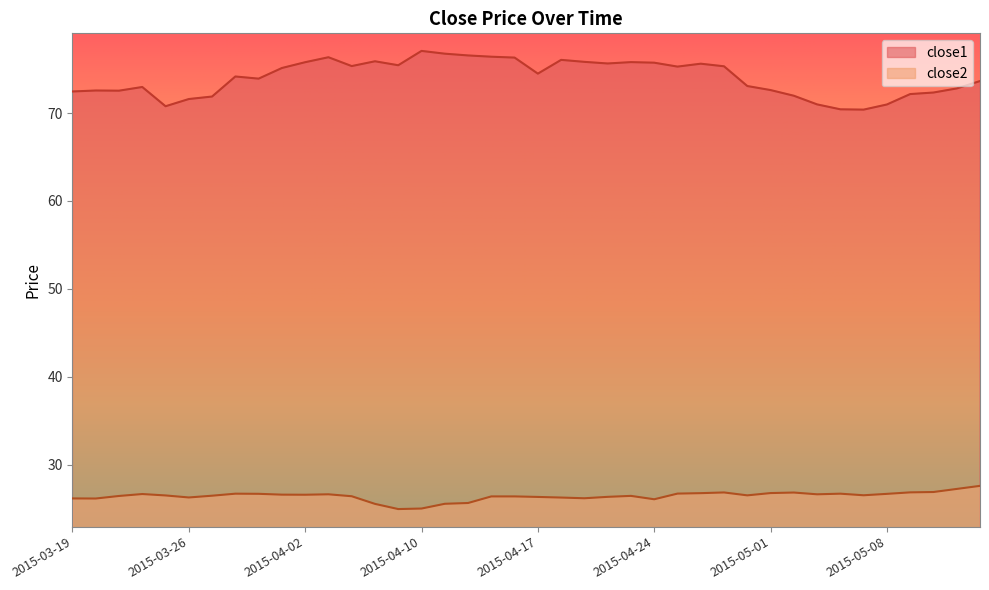

Reading left to right, extract all data points from this chart.

close1: 2015-03-19=72.5	2015-03-20=72.6	2015-03-23=72.5	2015-03-24=73.0	2015-03-25=70.8	2015-03-26=71.6	2015-03-27=71.9	2015-03-30=74.2	2015-03-31=73.9	2015-04-01=75.1	2015-04-02=75.8	2015-04-06=76.3	2015-04-07=75.3	2015-04-08=75.9	2015-04-09=75.4	2015-04-10=77.1	2015-04-13=76.8	2015-04-14=76.6	2015-04-15=76.4	2015-04-16=76.3	2015-04-17=74.5	2015-04-20=76.0	2015-04-21=75.8	2015-04-22=75.6	2015-04-23=75.8	2015-04-24=75.7	2015-04-27=75.3	2015-04-28=75.6	2015-04-29=75.3	2015-04-30=73.1	2015-05-01=72.6	2015-05-04=72.0	2015-05-05=71.0	2015-05-06=70.4	2015-05-07=70.4	2015-05-08=71.0	2015-05-11=72.2	2015-05-12=72.3	2015-05-13=72.8	2015-05-14=73.6
close2: 2015-03-19=26.2	2015-03-20=26.1	2015-03-23=26.4	2015-03-24=26.7	2015-03-25=26.5	2015-03-26=26.3	2015-03-27=26.5	2015-03-30=26.7	2015-03-31=26.7	2015-04-01=26.6	2015-04-02=26.6	2015-04-06=26.6	2015-04-07=26.4	2015-04-08=25.5	2015-04-09=24.9	2015-04-10=25.0	2015-04-13=25.5	2015-04-14=25.6	2015-04-15=26.4	2015-04-16=26.4	2015-04-17=26.3	2015-04-20=26.3	2015-04-21=26.2	2015-04-22=26.3	2015-04-23=26.4	2015-04-24=26.1	2015-04-27=26.7	2015-04-28=26.8	2015-04-29=26.8	2015-04-30=26.5	2015-05-01=26.8	2015-05-04=26.8	2015-05-05=26.6	2015-05-06=26.7	2015-05-07=26.5	2015-05-08=26.7	2015-05-11=26.8	2015-05-12=26.9	2015-05-13=27.2	2015-05-14=27.6